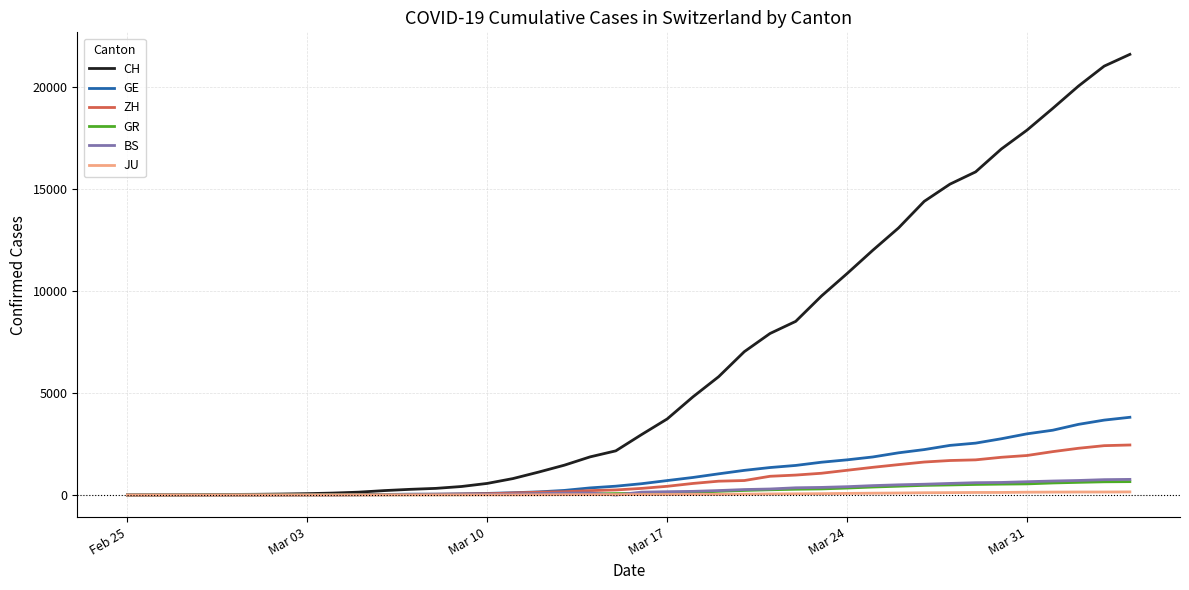

Which series has the widest spread of values?

CH